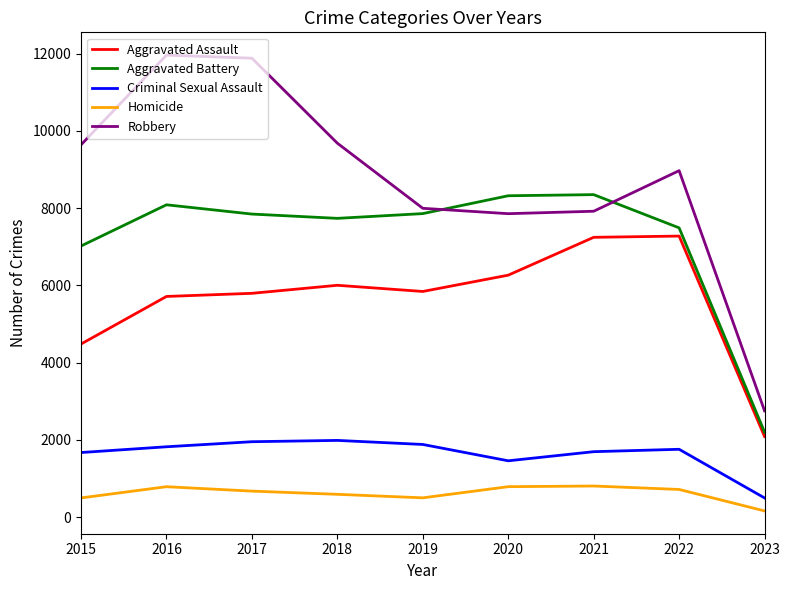

Where is Aggravated Battery nearest to the value 5273?

2015